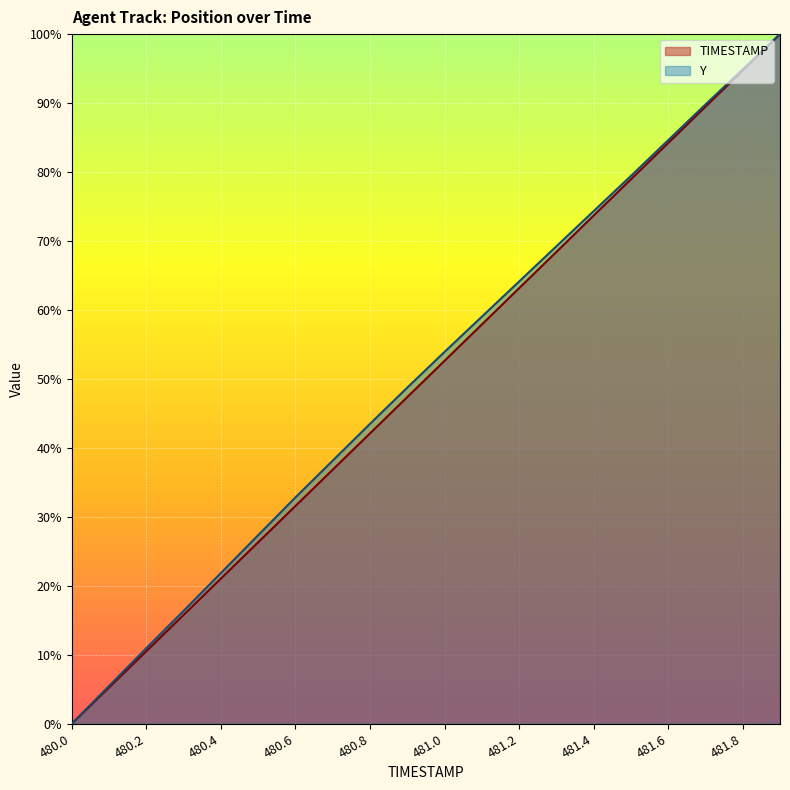

How many values in TIMESTAMP are above zero?

19